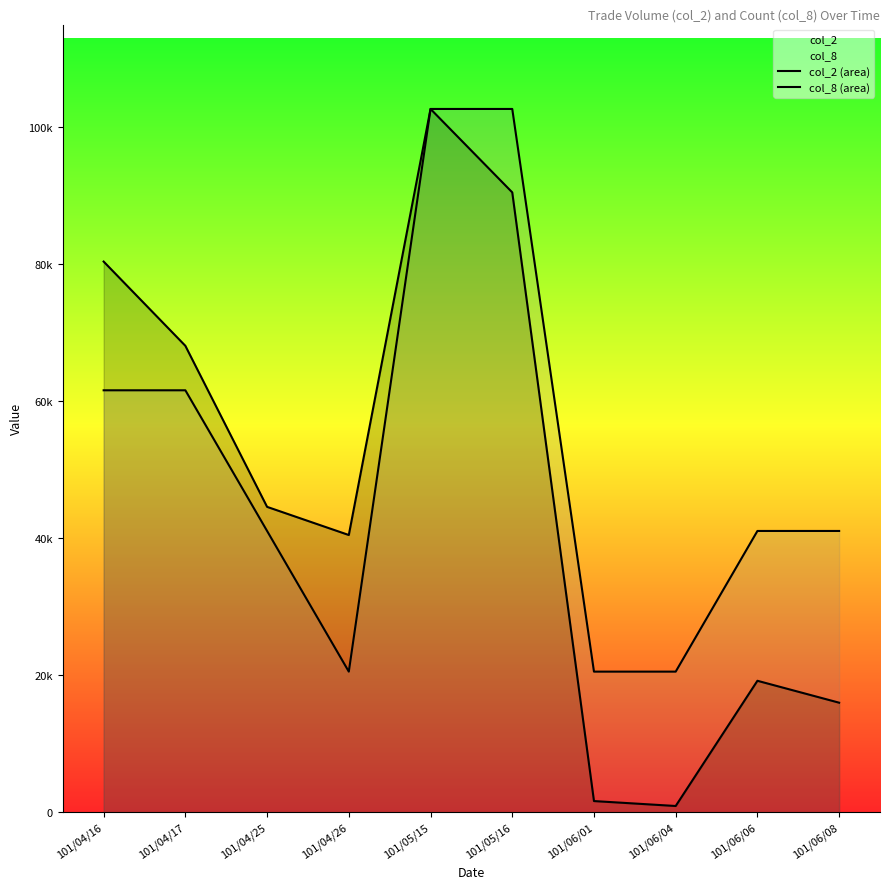

The col_8 (area) series shows 19104.9 at 101/04/25. True or false?

False